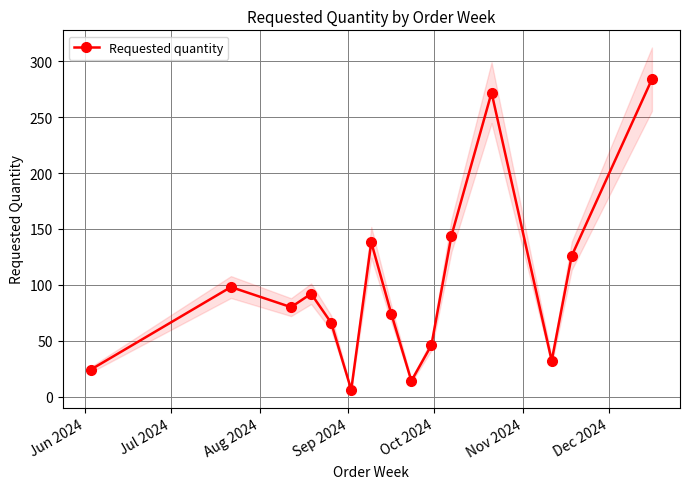

How many interior local peaks does the Requested quantity series have?

4